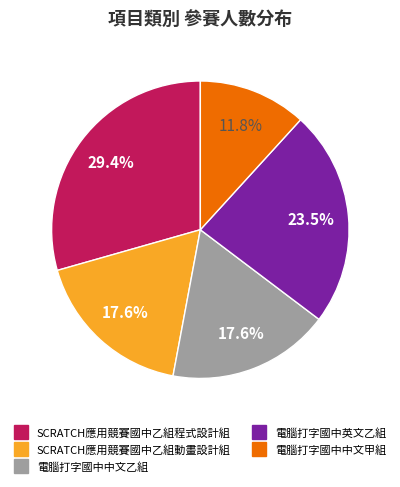

How many slices are in this pie chart?

5